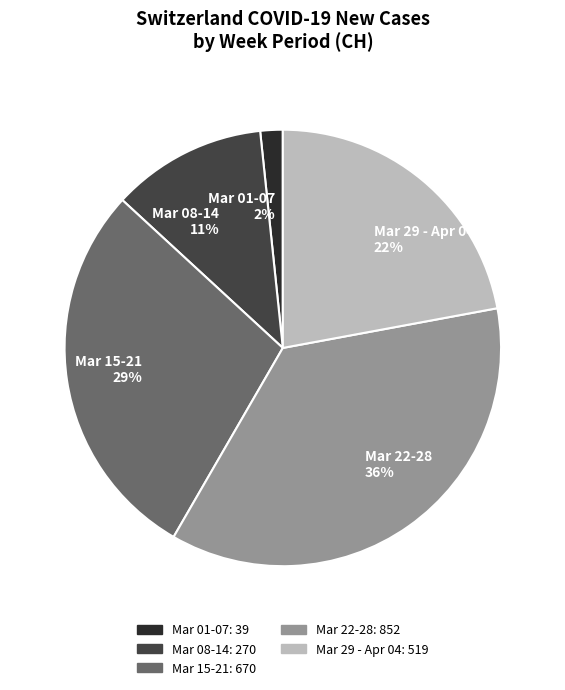

Is it true that Mar 08-14 11% is 23% of the pie?

False